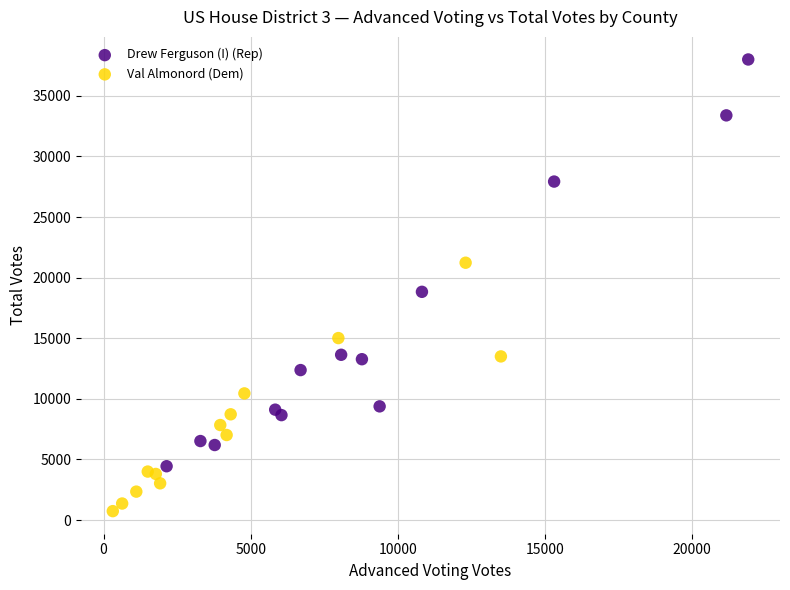

Which series contains the lowest Y value?

Val Almonord (Dem)